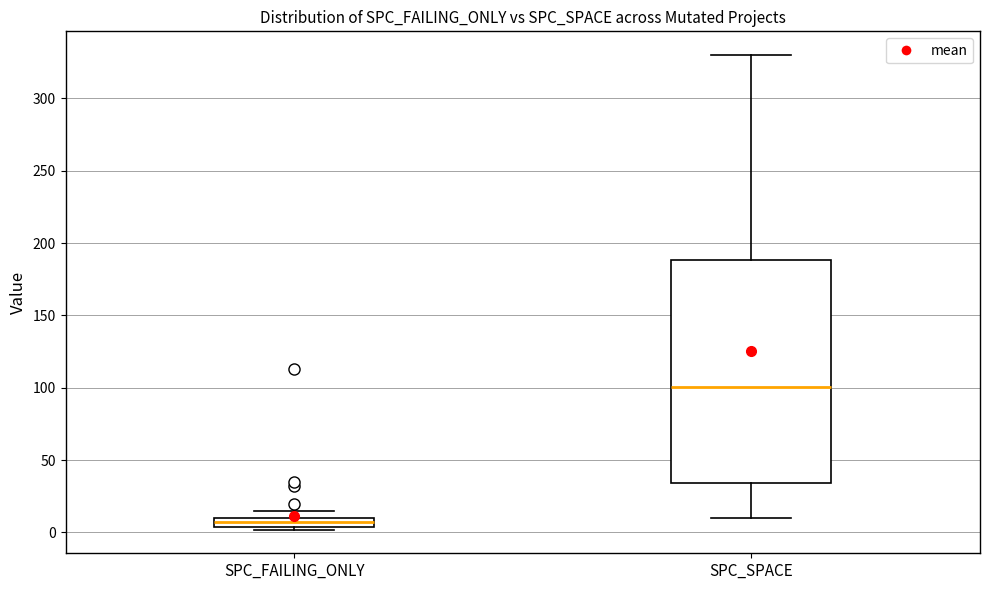

Comparing the boxes themselves (not the whiskers), which one is the tallest?

SPC_SPACE